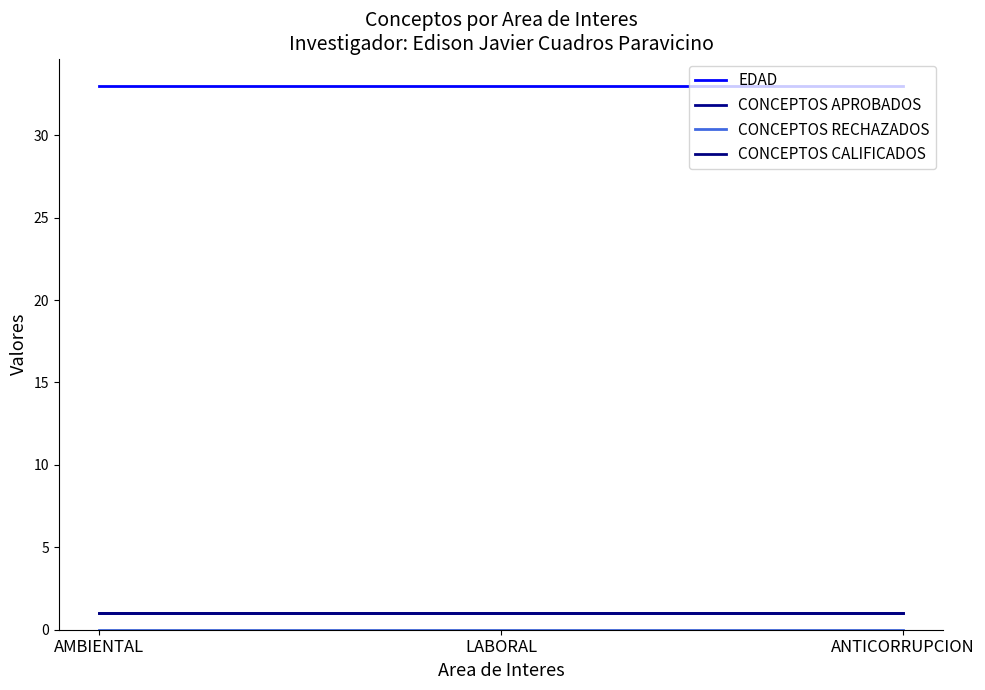

What is the average value of the CONCEPTOS APROBADOS series?

1